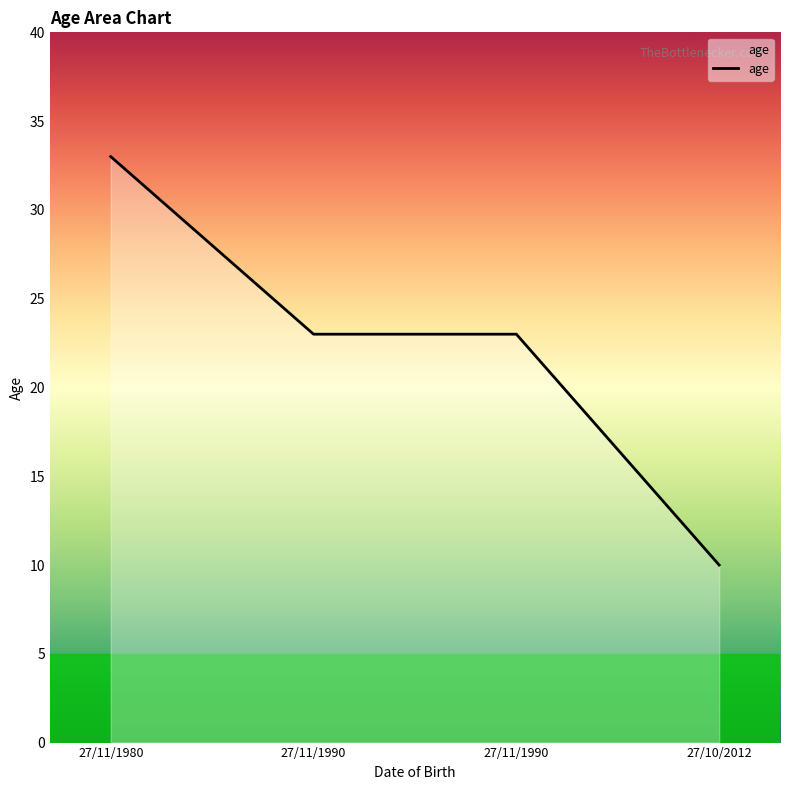

Reading left to right, list all the values displayed in this chart.

33	23	23	10